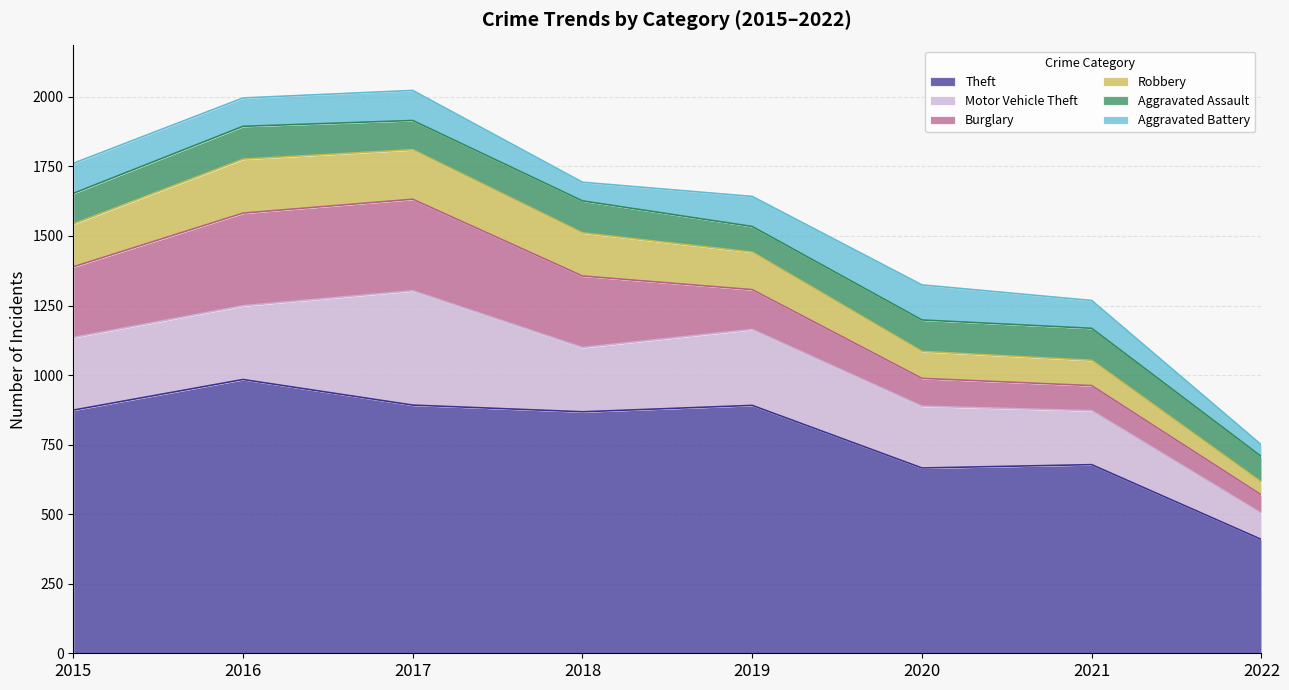

What is the difference between the highest and lowest values at 2015?

766